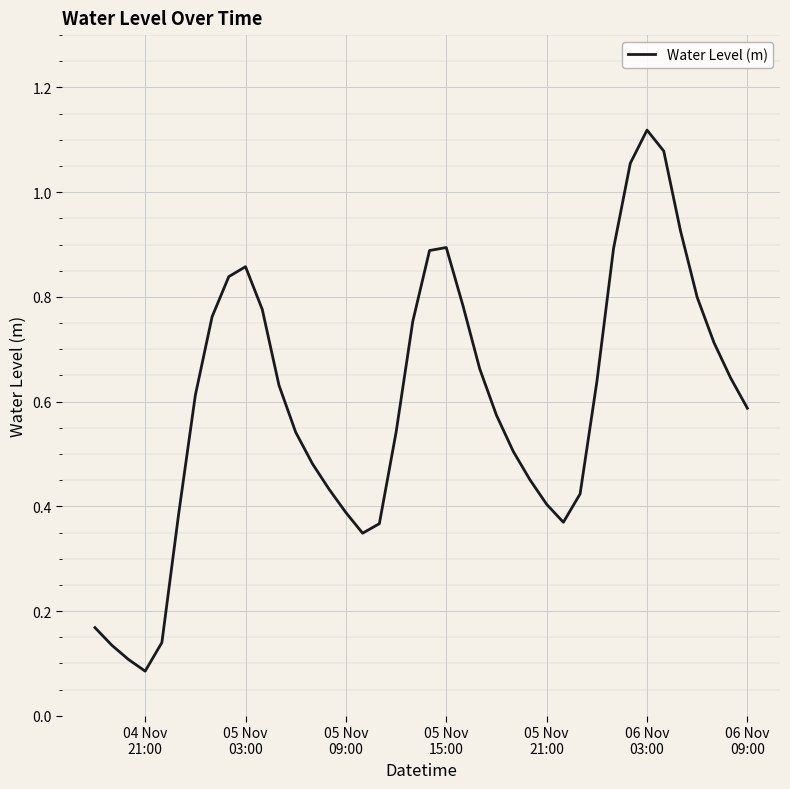

What is the difference between the maximum and minimum values?

1.0